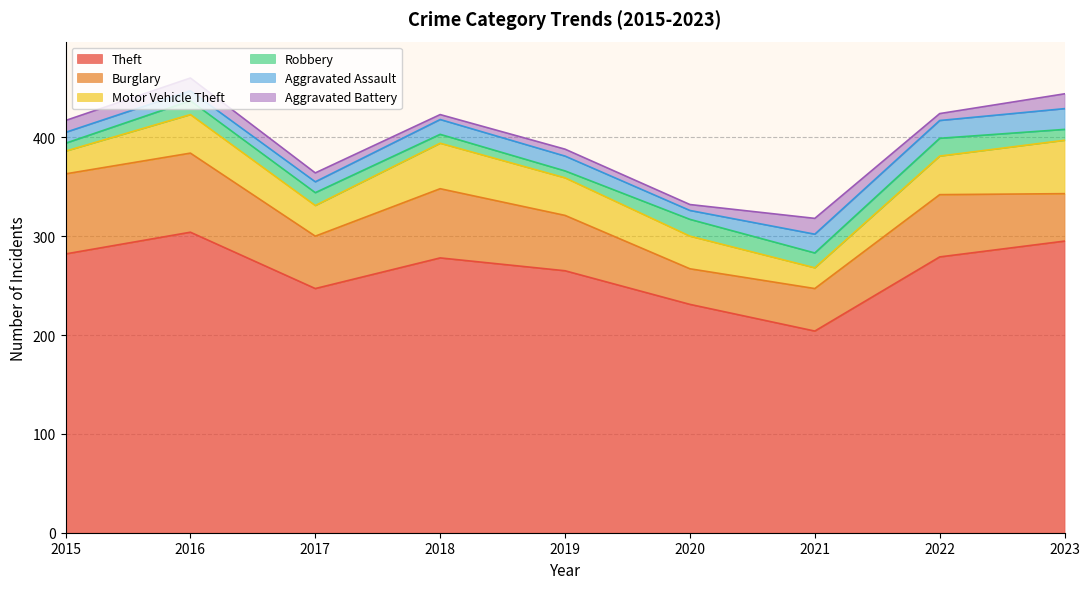

Does the chart display data point markers on the line(s)?

No